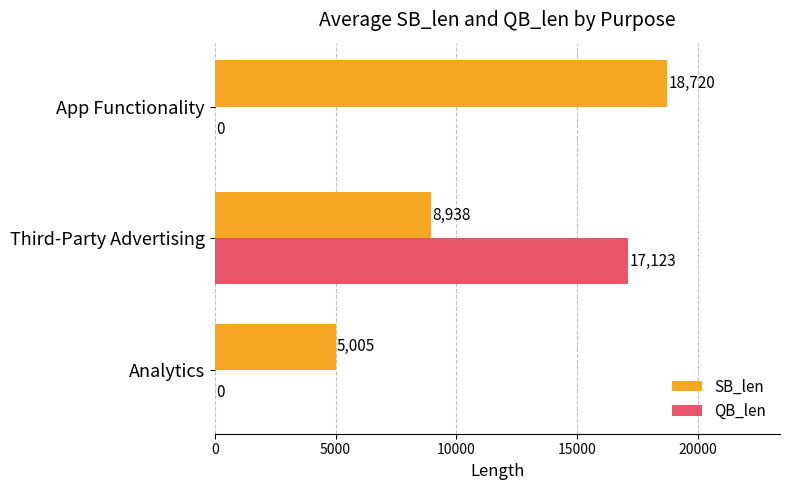

Which series has the largest total across all categories?

SB_len